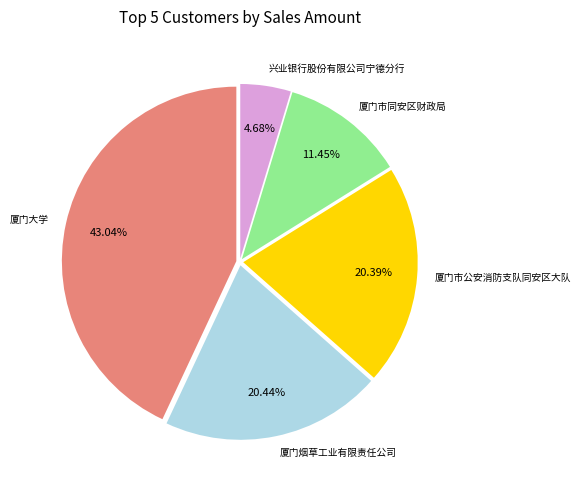

What is the smallest slice in the pie chart?

兴业银行股份有限公司宁德分行